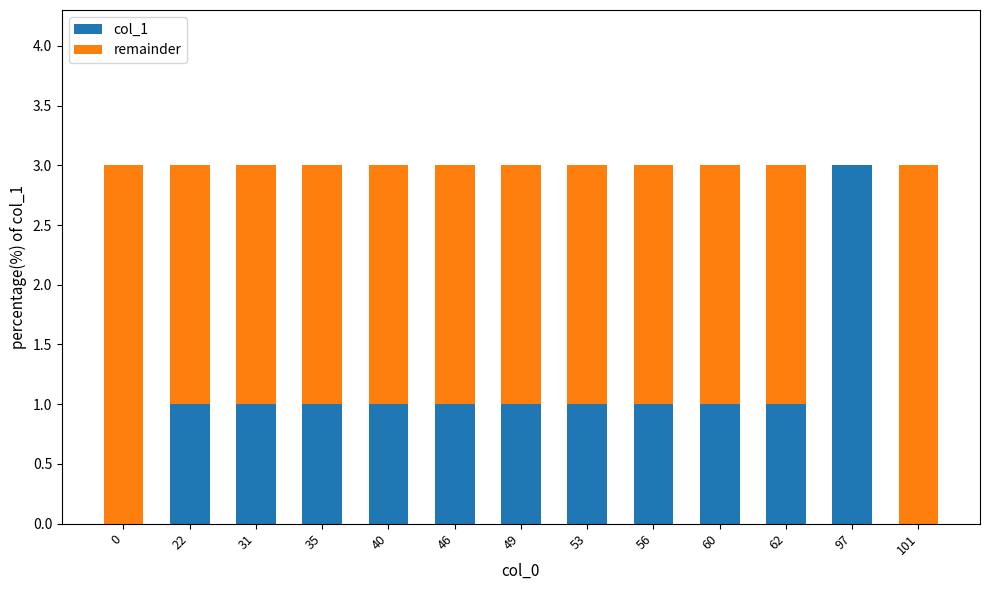

What value does the col_1 series have at 40?

1